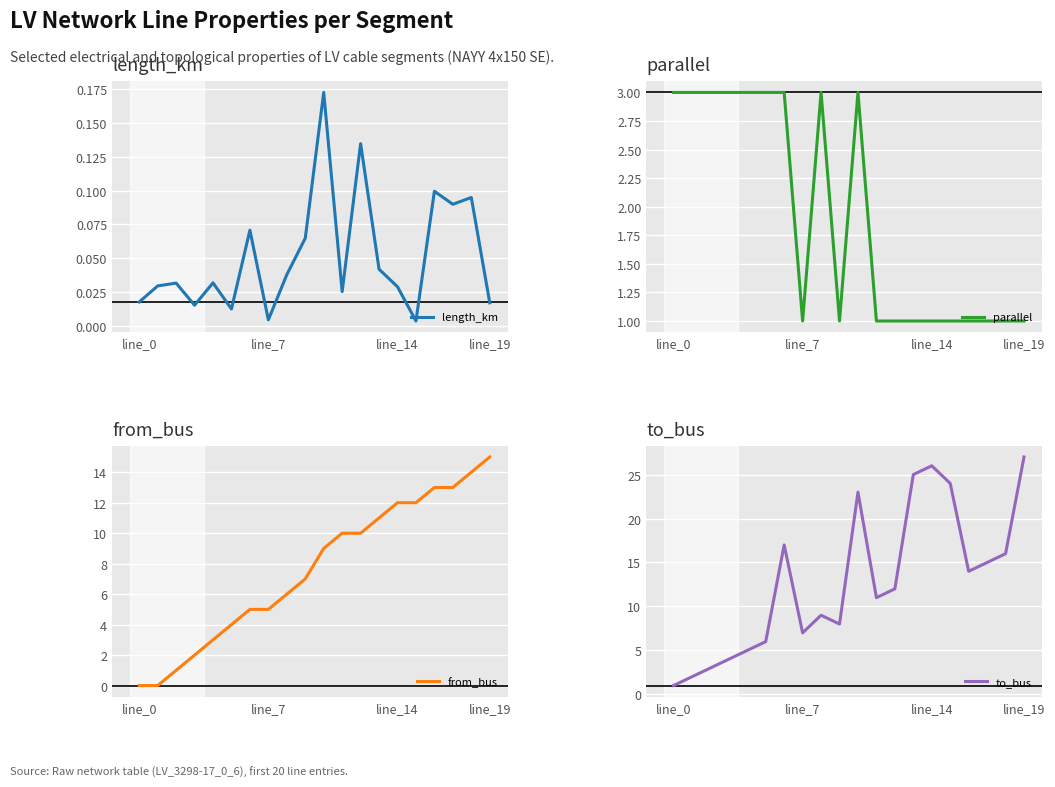

What is the total value across all series at 18?

31.1